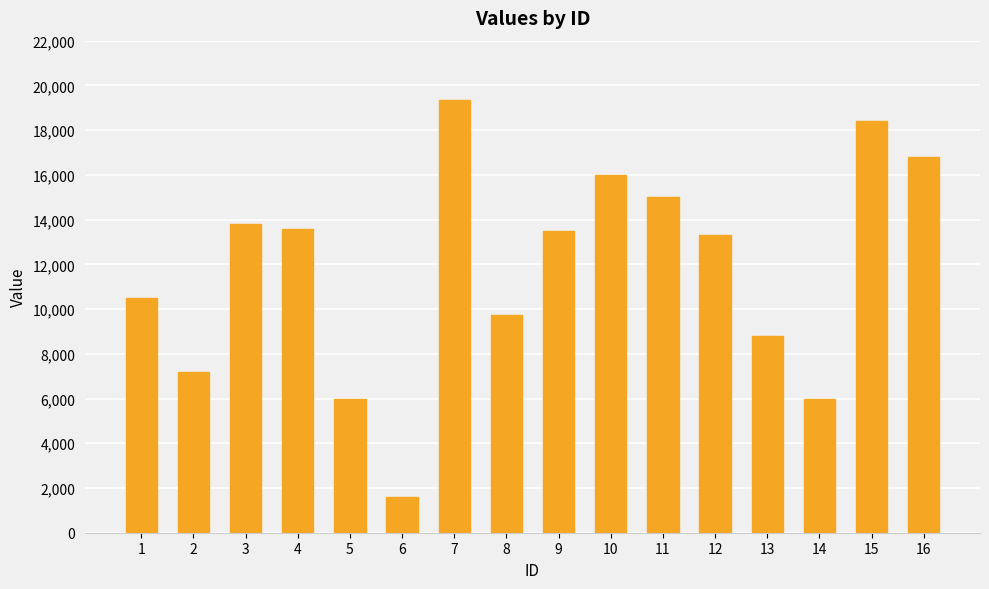

Reading left to right, what are all the values shown in this chart?

10500	7200	13800	13600	6000	1600	19350	9750	13500	16000	15000	13300	8800	6000	18400	16800